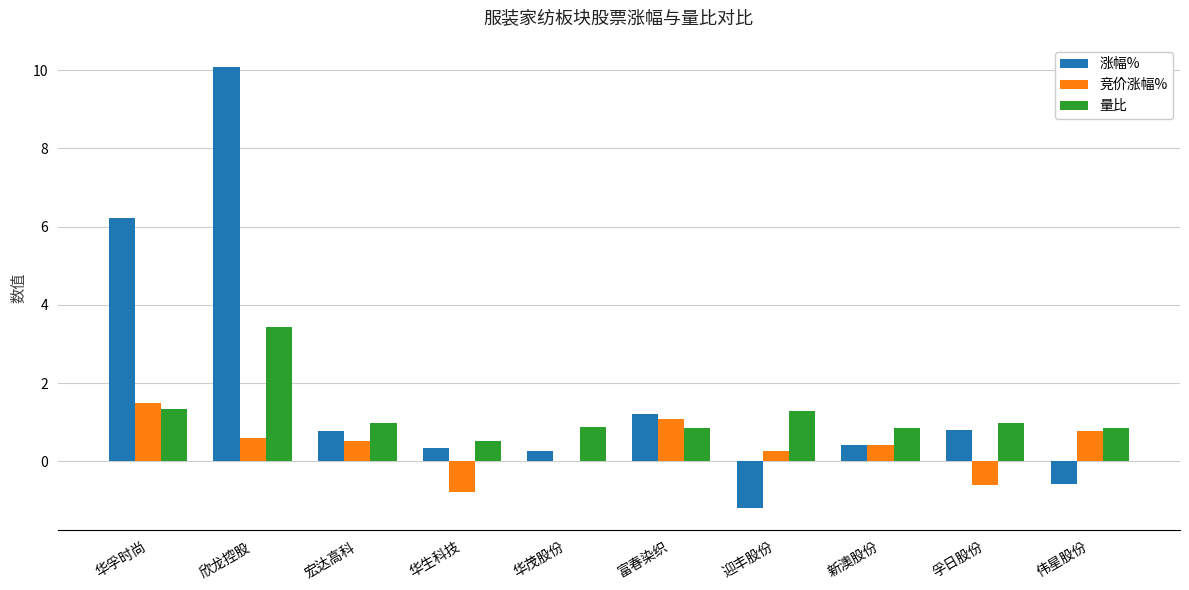

At which label is 竞价涨幅% closest to 0?

华茂股份